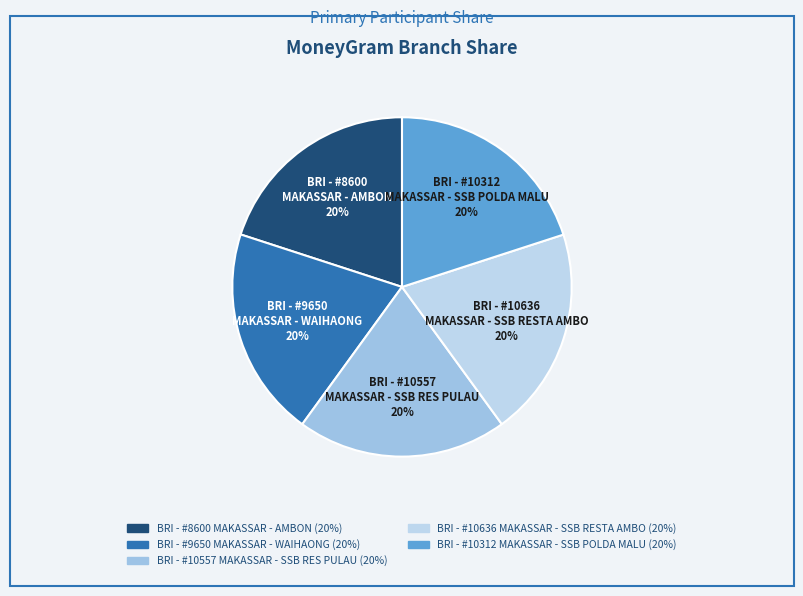

Count the number of slices in the pie.

5